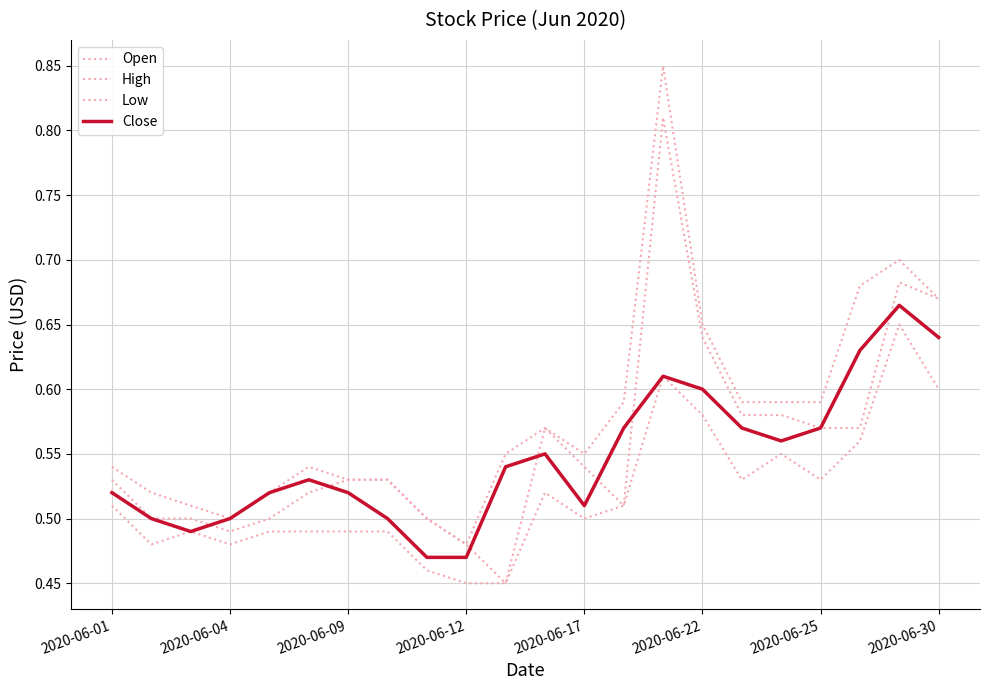

True or false: Close has more than 0 points higher than both neighbors.

True